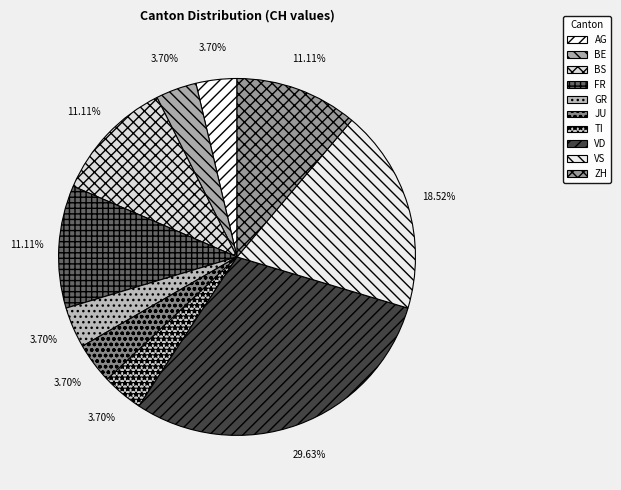

Is there any slice that represents more than half of the pie?

No